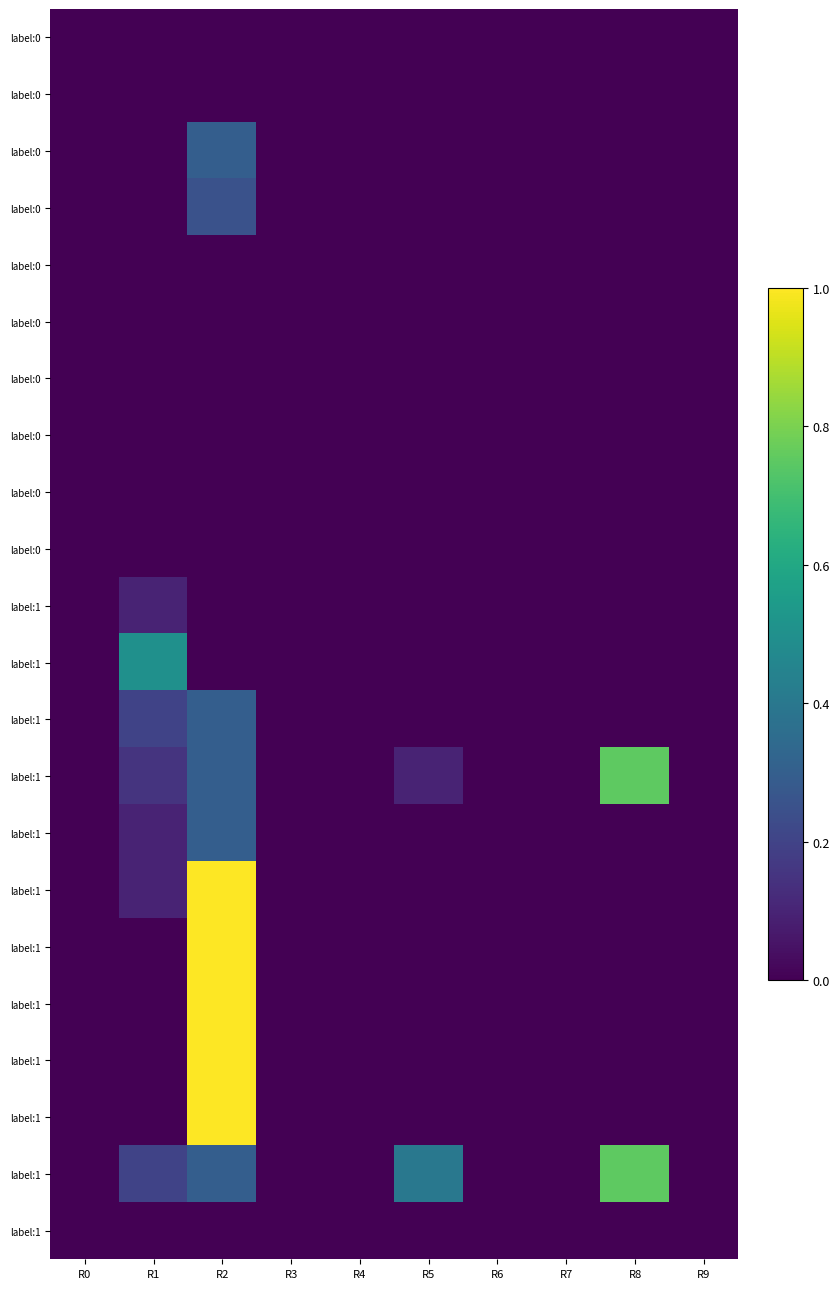

At which category does the chart reach its peak across all series?

R2